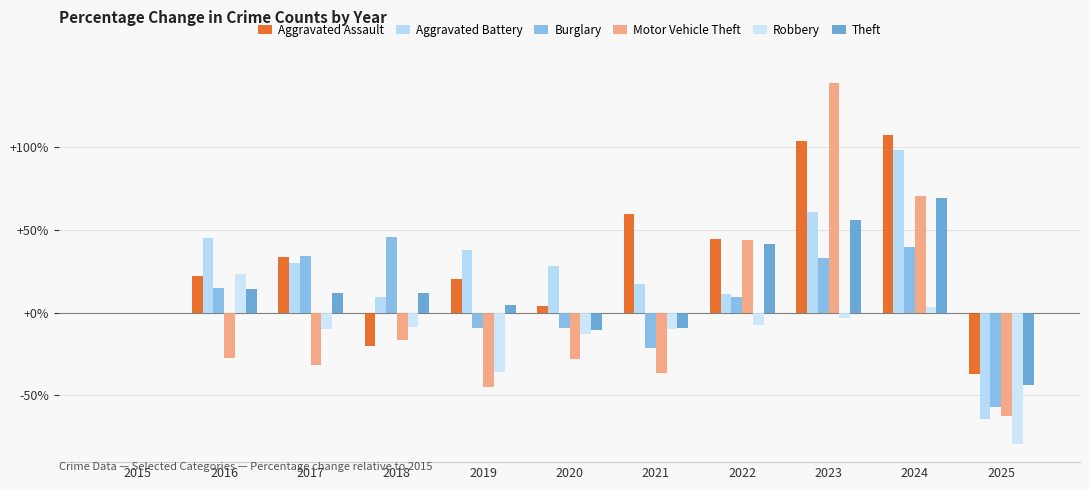

What value does the Motor Vehicle Theft series have at 2018?

-16.4